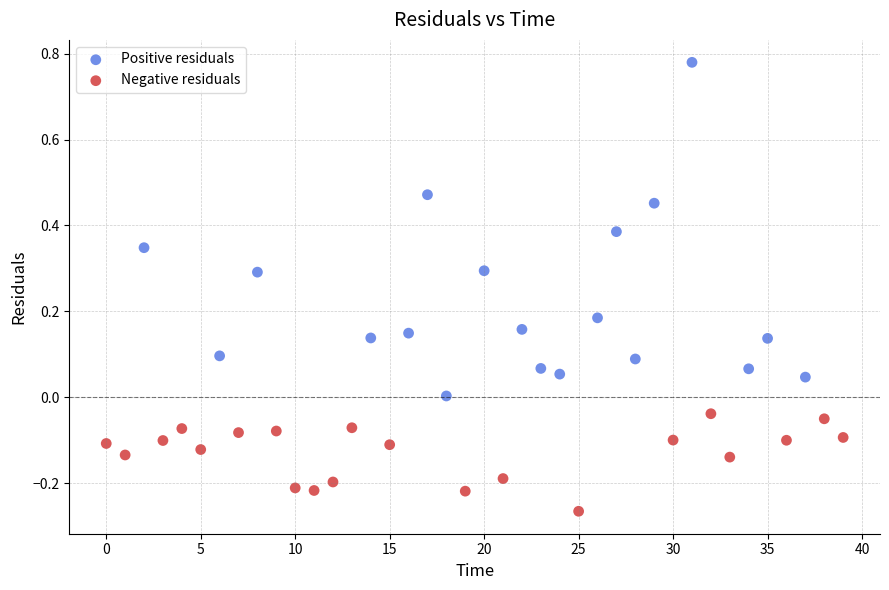

Which series reaches the maximum Y coordinate?

Positive residuals